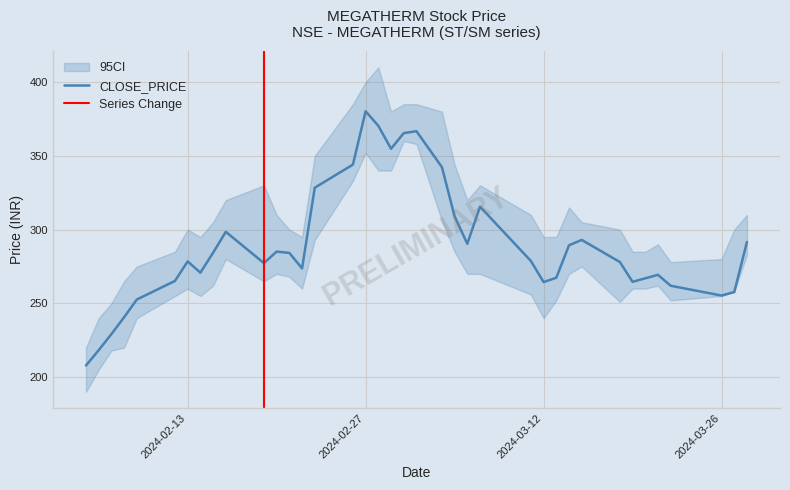

Is this an area chart (filled region under the line)?

No